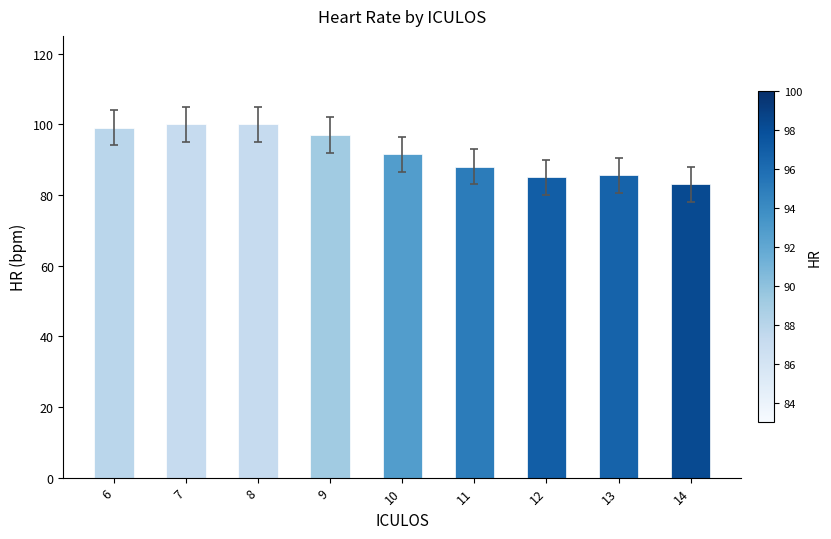

How many data points are less than 91?

4